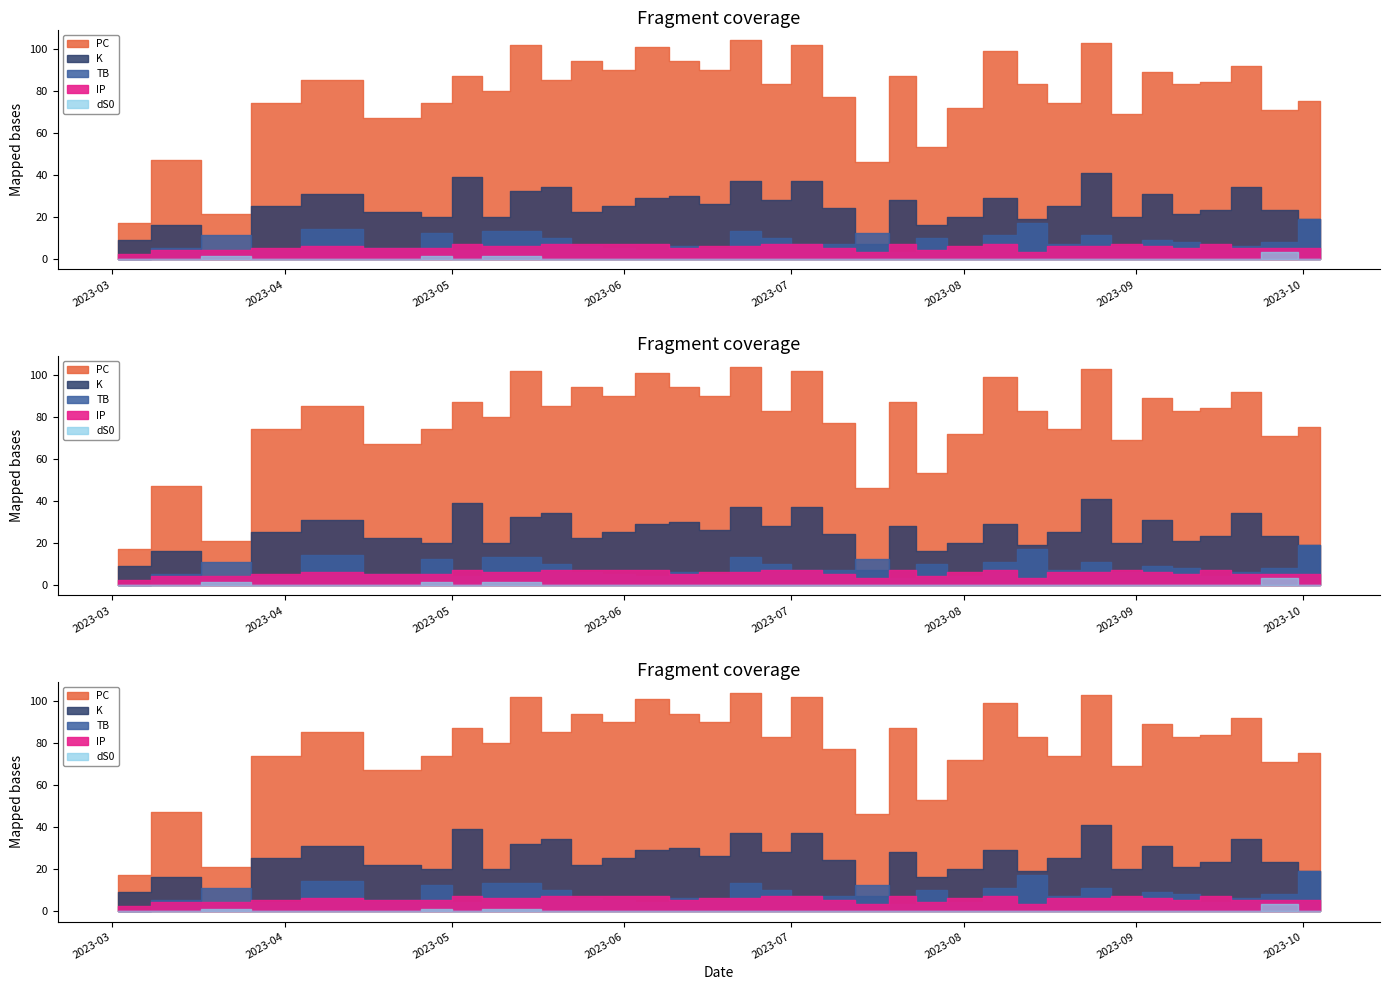

What is the total value across all series at 2023-09-10?

117